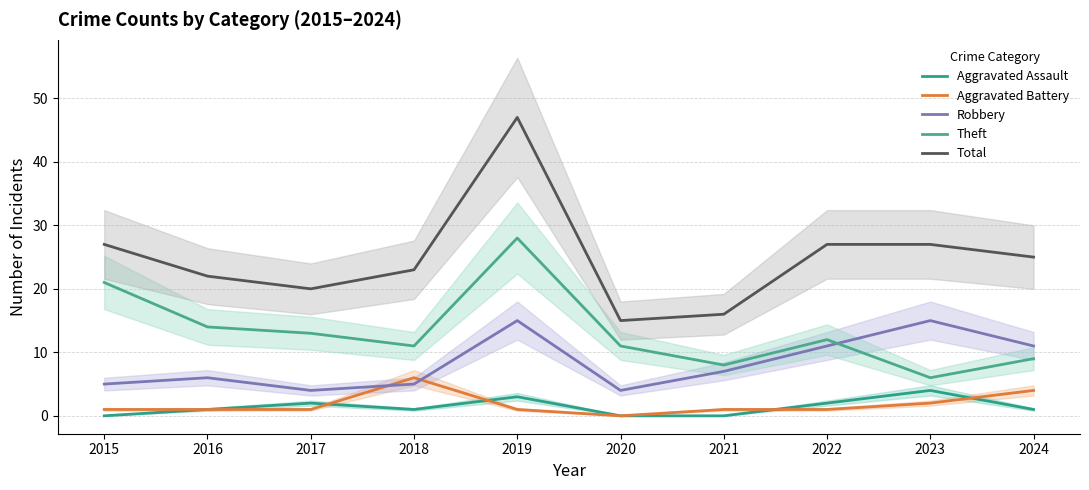

What is the total value across all series at 2016?

44